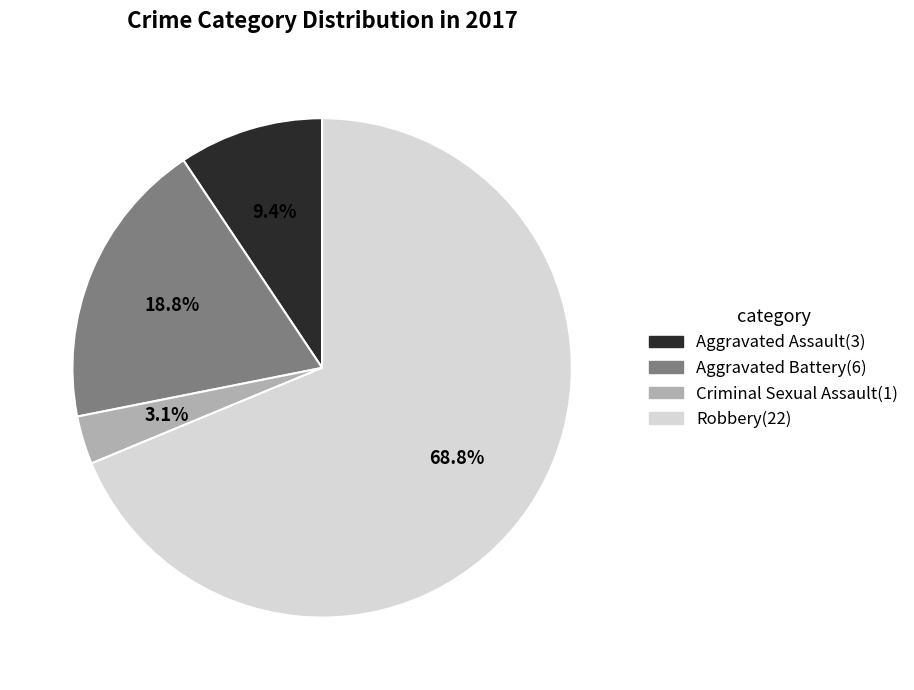

To the nearest percent, what is the combined percentage of Criminal Sexual Assault and Aggravated Battery?

22%